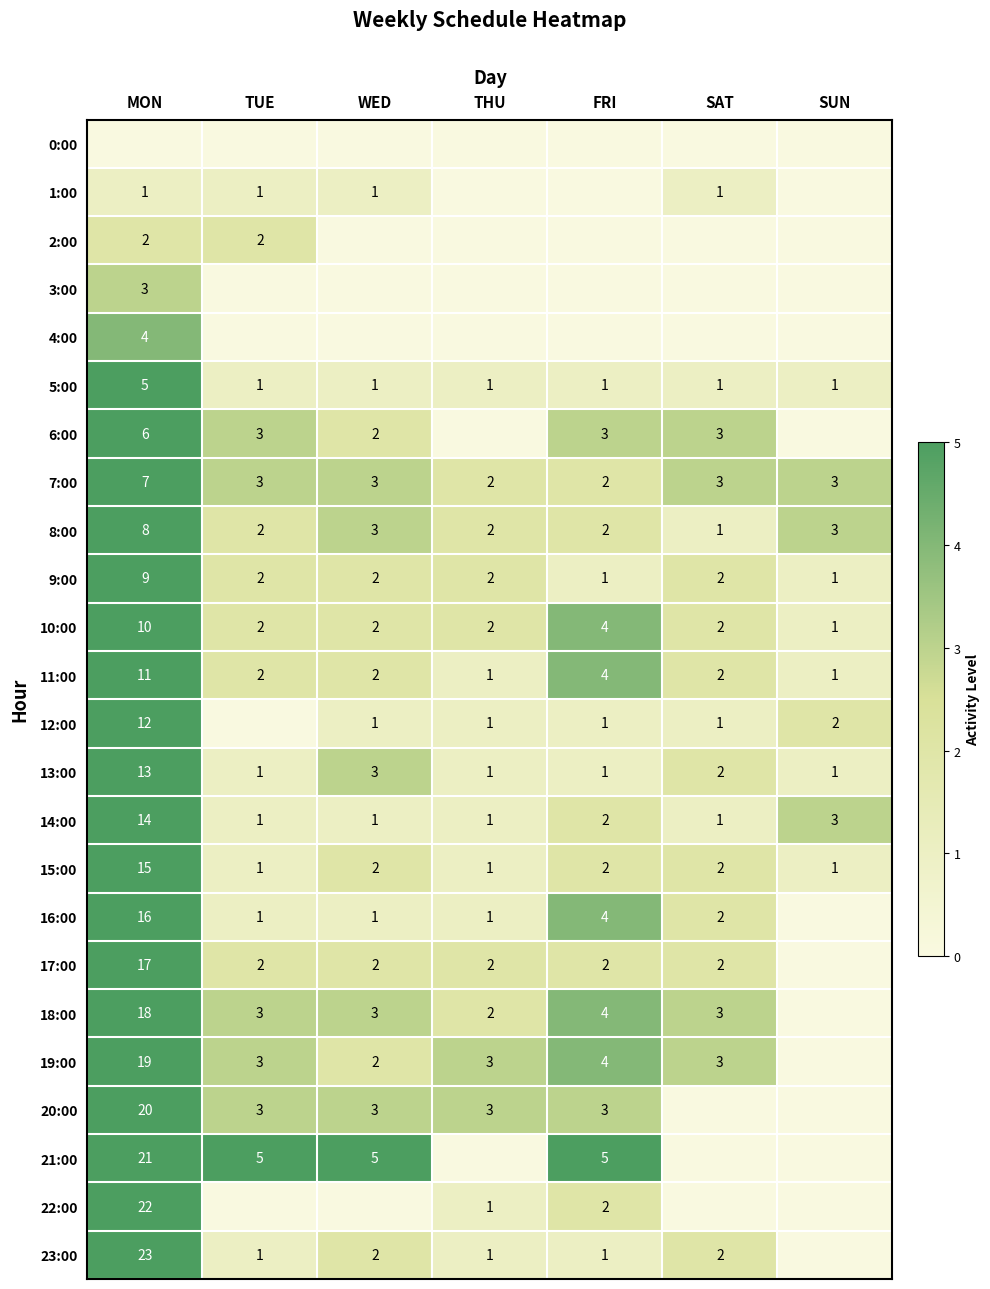

What is the maximum value shown in the chart?

23